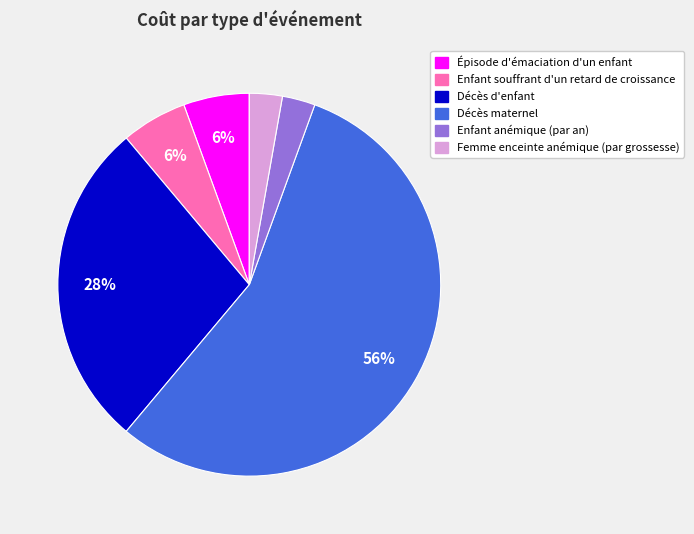

To the nearest percent, what is the average slice percentage?

17%